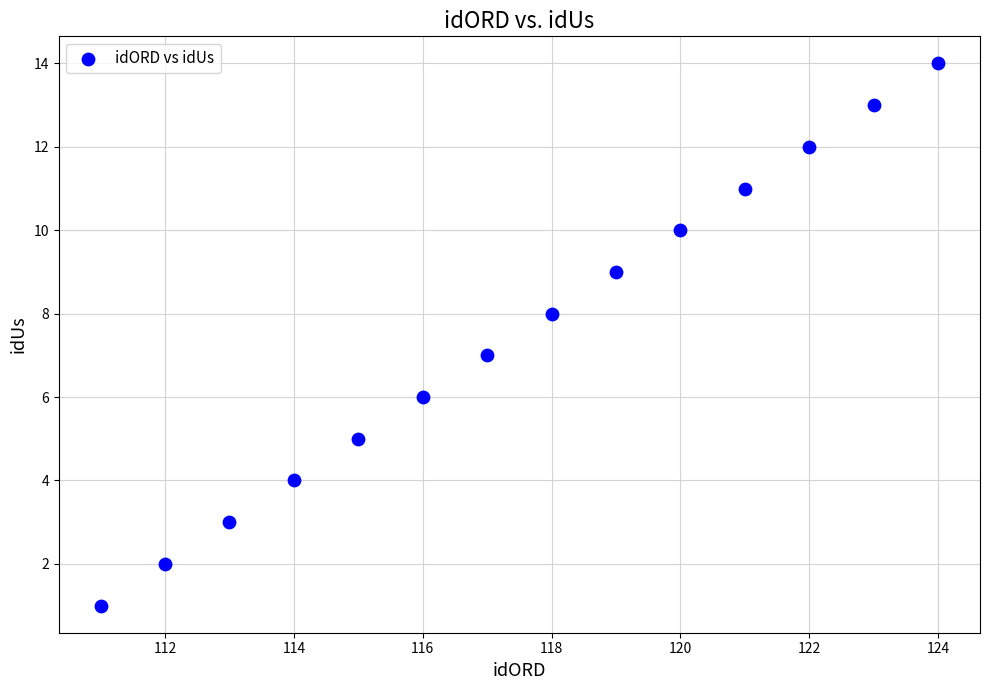

What is the range of Y values (max minus min)?

13